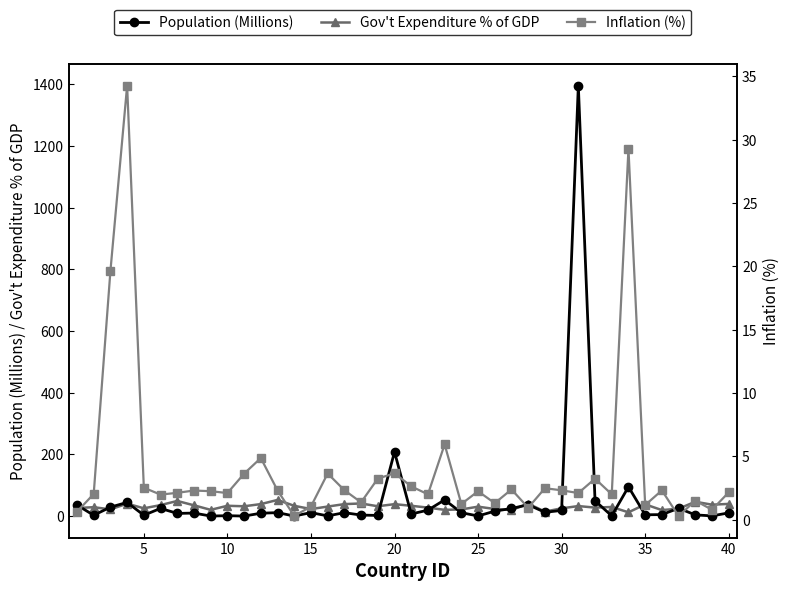

What are all the series names shown in the legend?

Population (Millions), Gov't Expenditure % of GDP, Inflation (%)